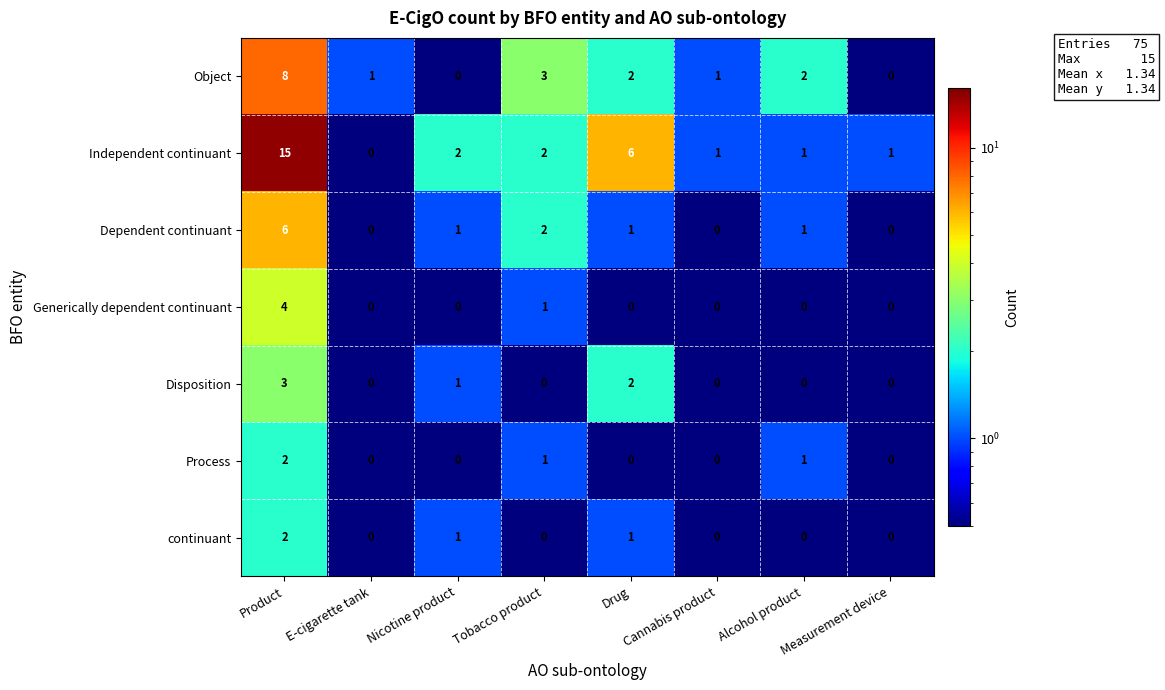

What is the difference between the maximum and minimum values in the Object series?

8